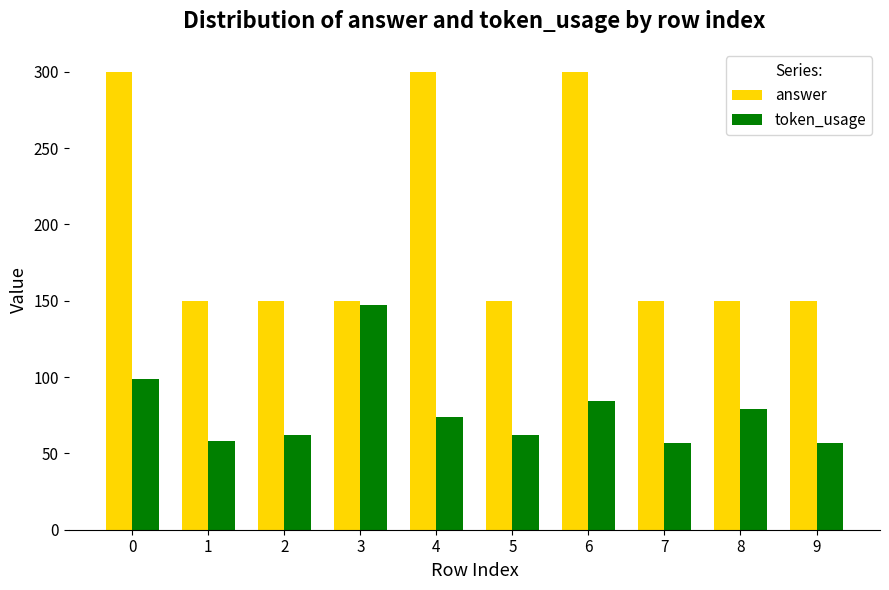

At 2, list the series in order from smallest to largest.

token_usage, answer